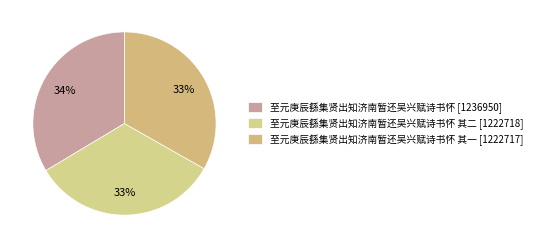

How many slices are in this pie chart?

3